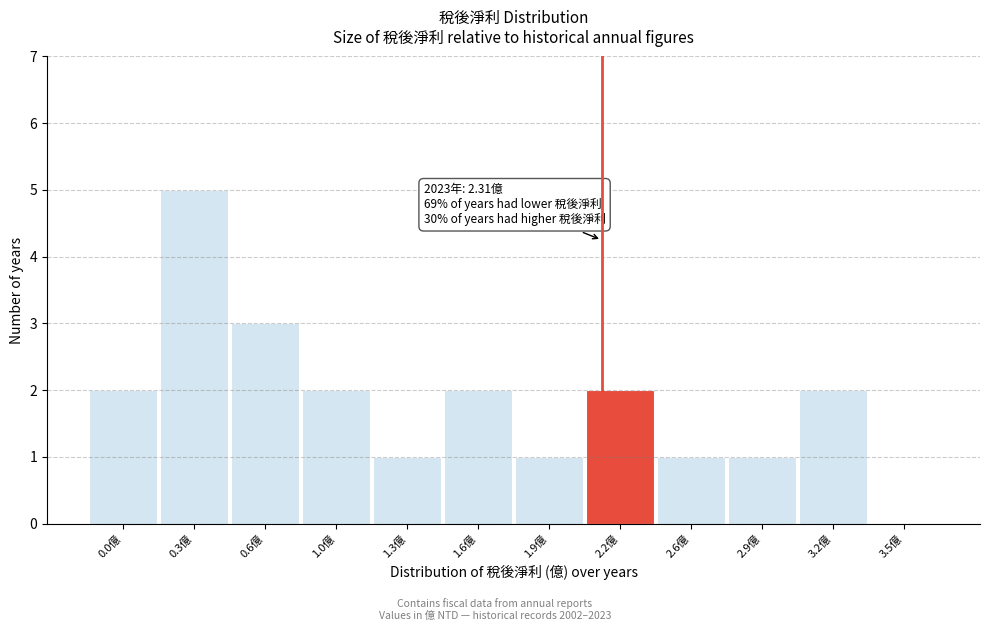

Reading left to right, list all the values displayed in this chart.

0.0億=2	0.3億=5	0.6億=3	1.0億=2	1.3億=1	1.6億=2	1.9億=1	2.2億=2	2.6億=1	2.9億=1	3.2億=2	3.5億=0